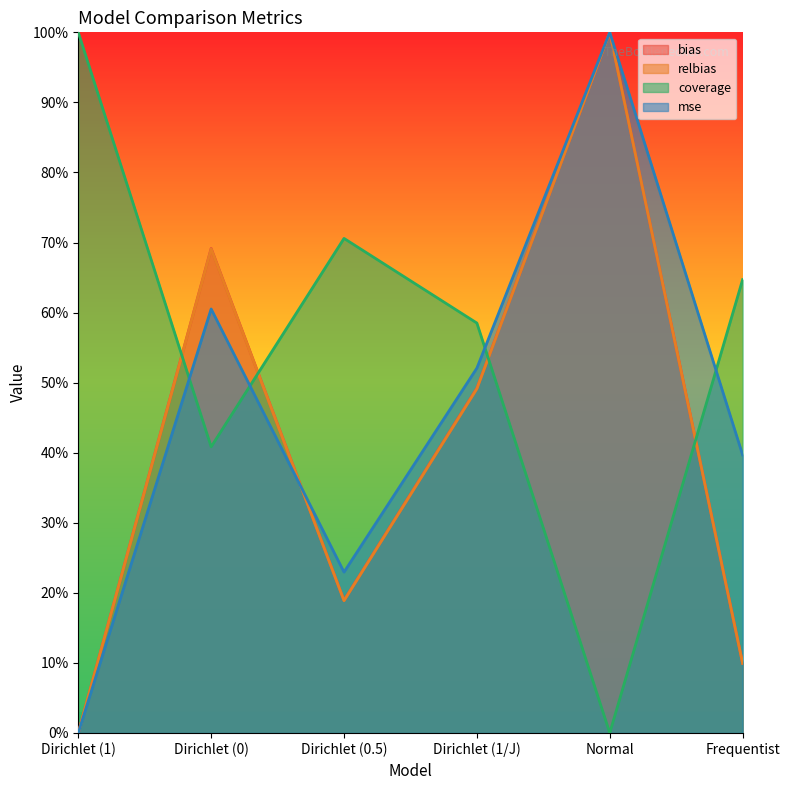

At Frequentist, list the series in order from largest to smallest.

coverage, mse, bias, relbias